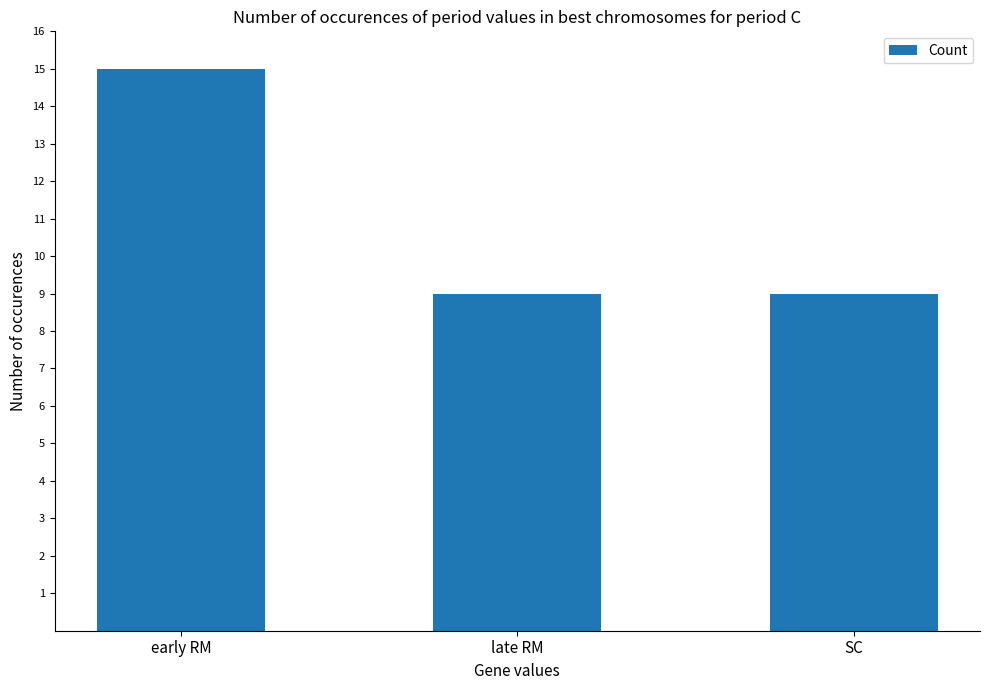

What is the label of the 1st bar from the right?

SC